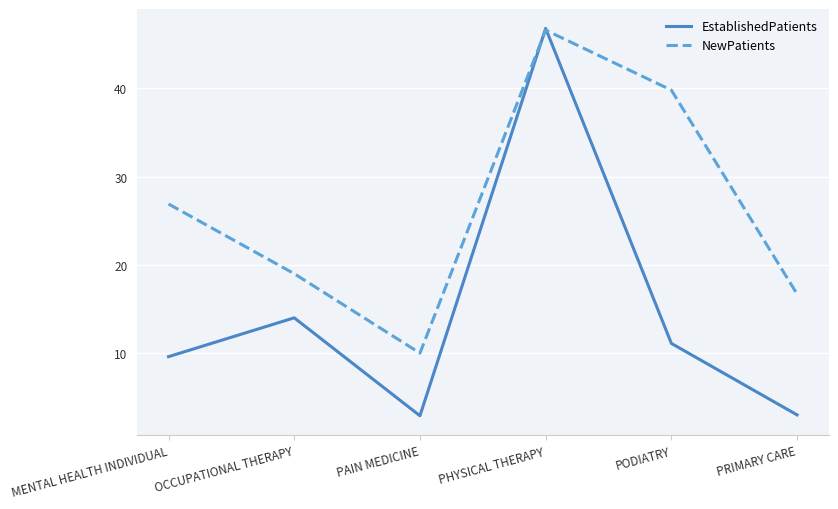

True or false: EstablishedPatients has more than 2 interior local peaks.

False